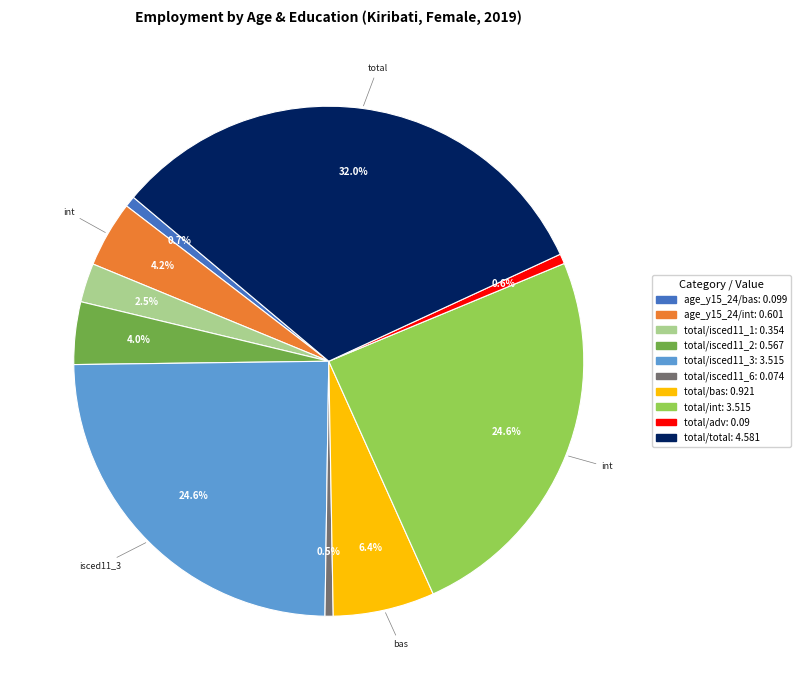

Is it true that age_y15_24/int is 4% of the pie?

True